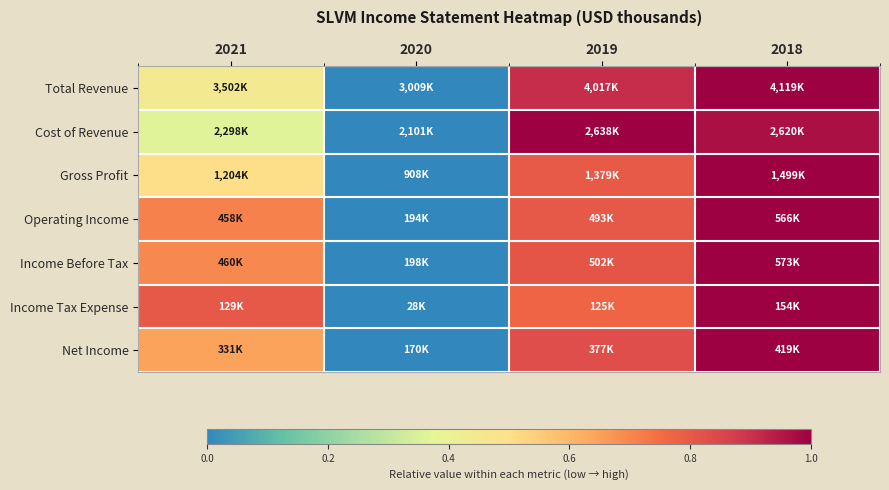

How many series are shown in this chart?

7